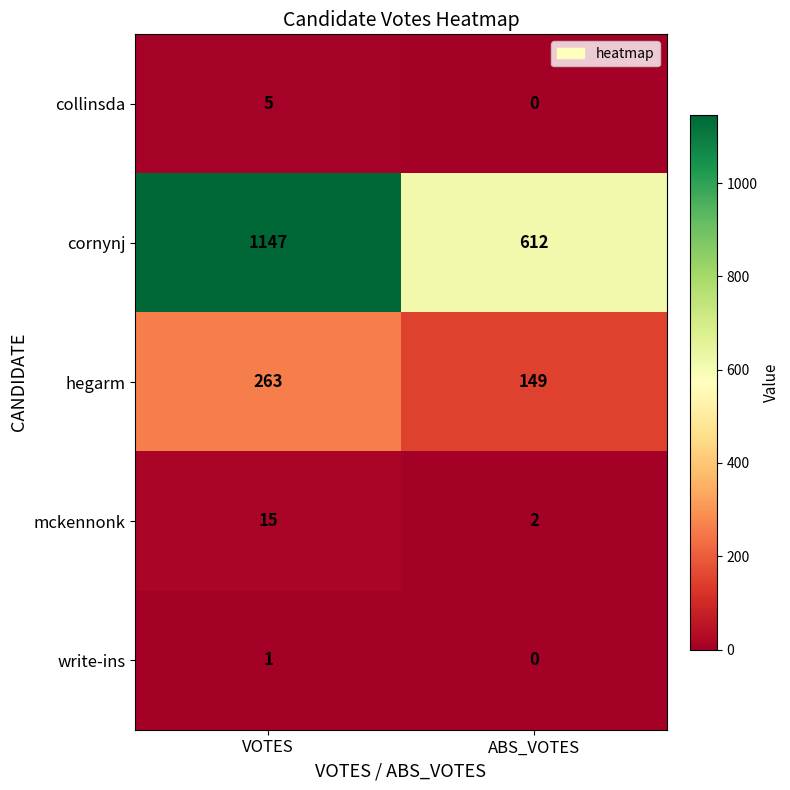

Rank the categories by cornynj value from lowest to highest.

ABS_VOTES, VOTES